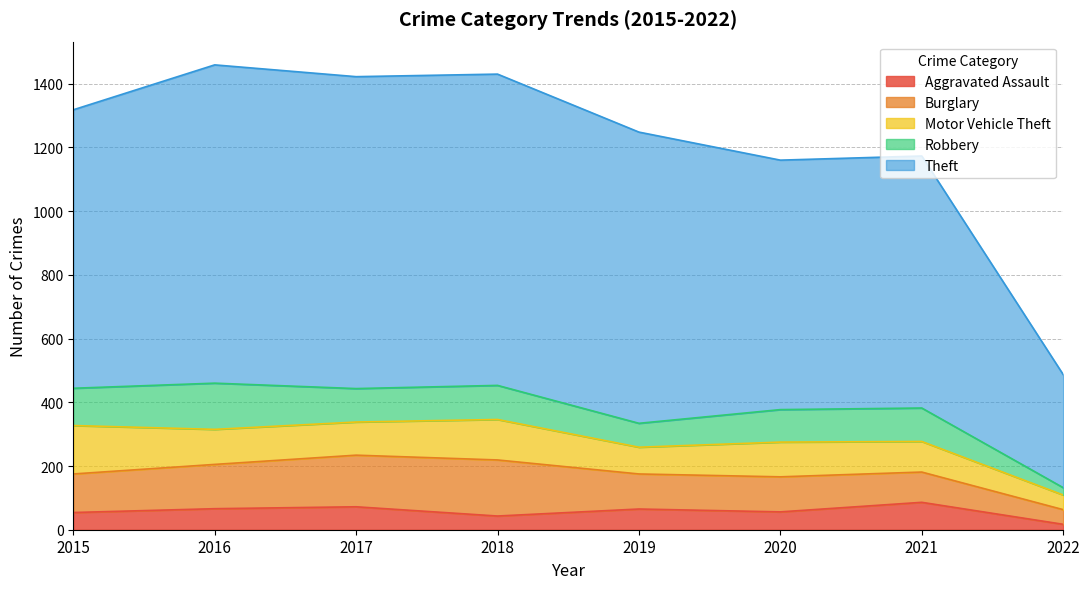

What is the smallest value displayed?

17